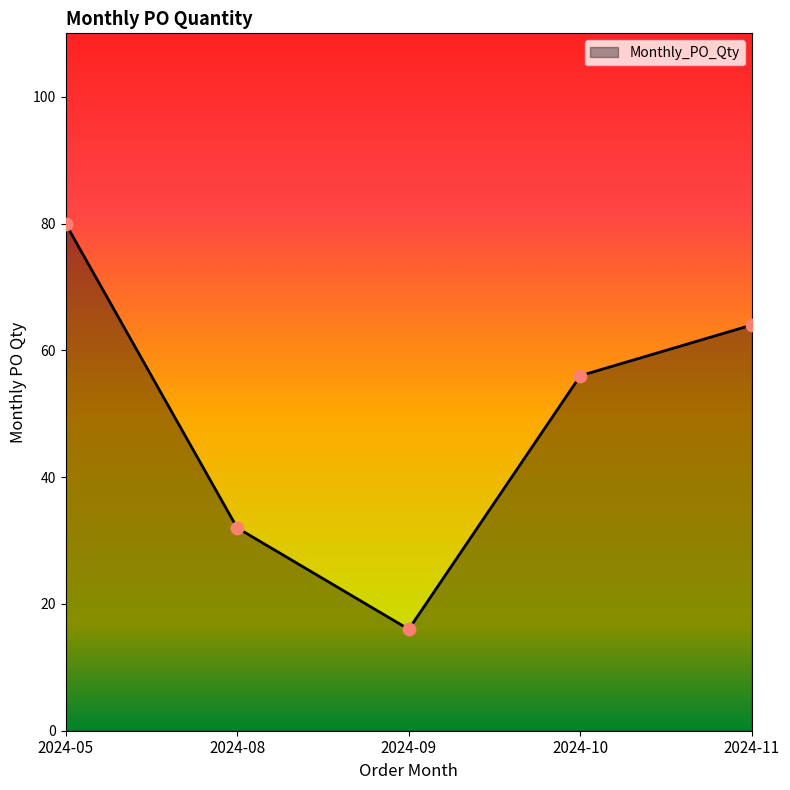

What is the change in value from 2024-08 to 2024-10?

+24